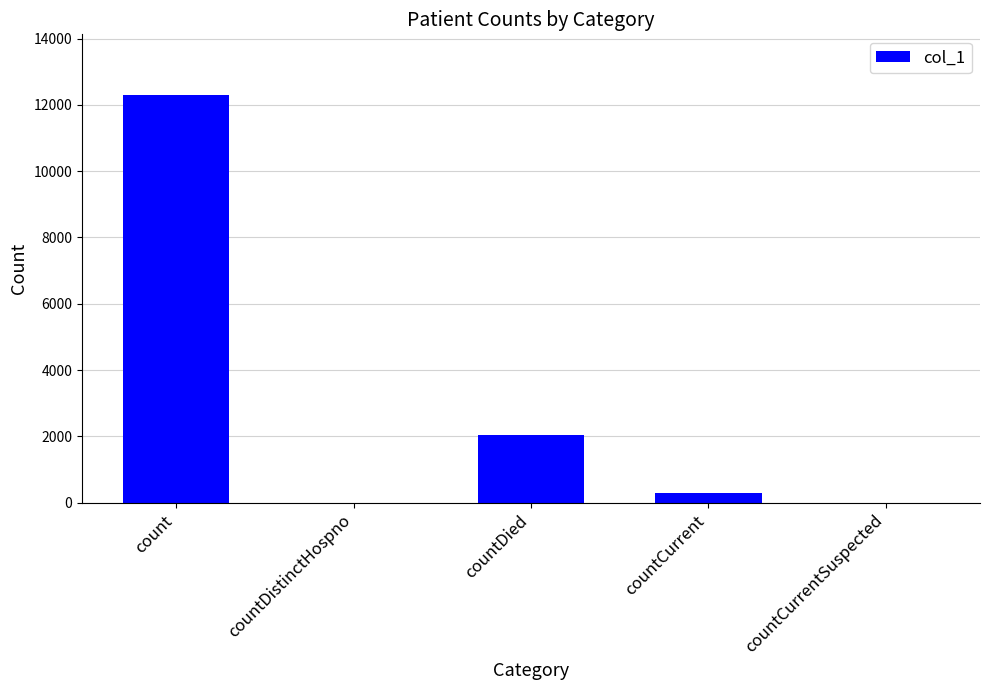

The chart shows a value of 2053 at countDied. True or false?

True